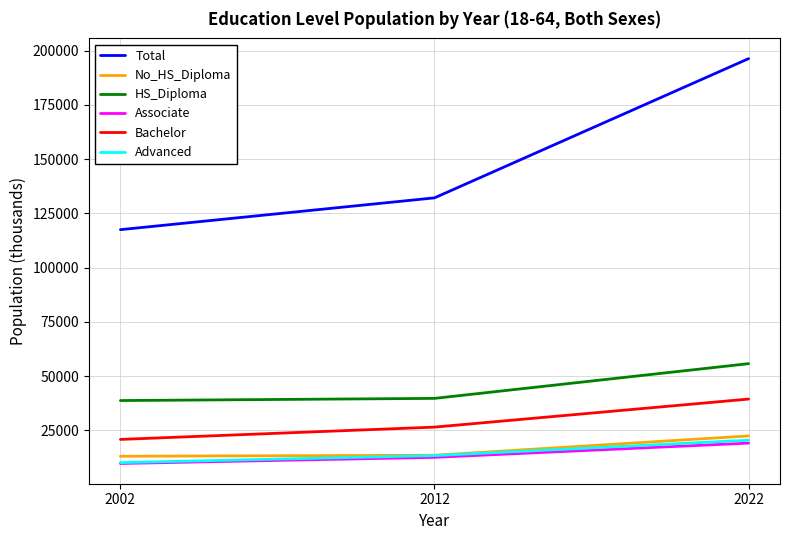

What is the difference between the highest and lowest values at 2012?

119538